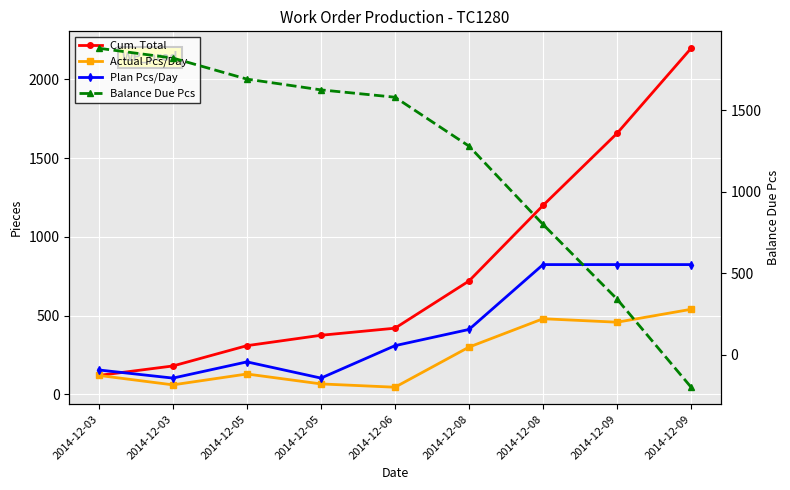

At which label does Plan Pcs/Day reach its peak?

2014-12-08